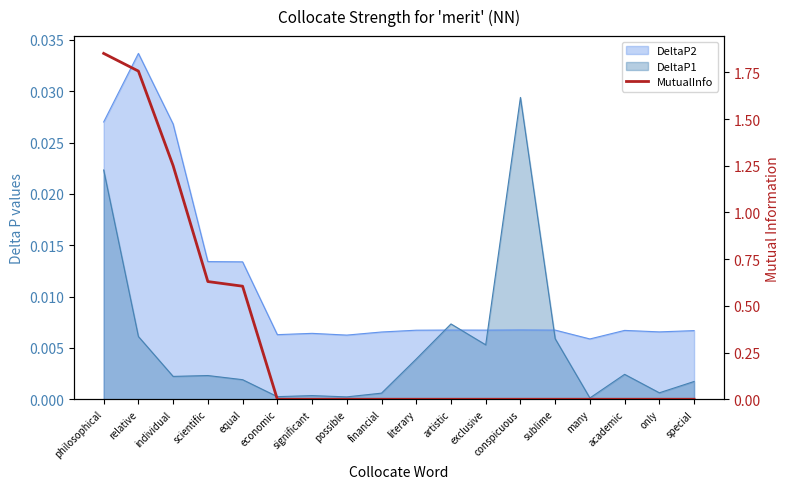

What position from the right is individual?

16